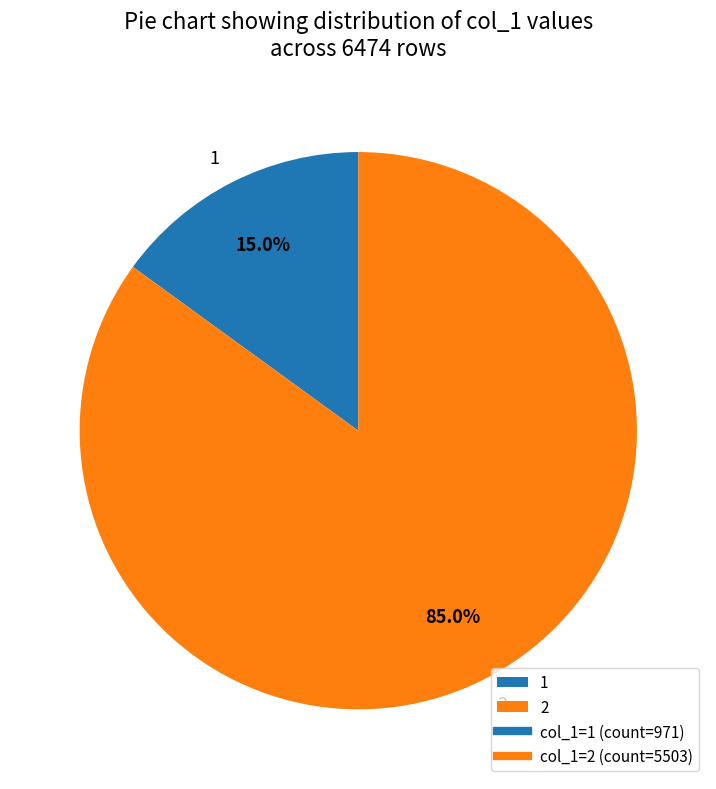

What percentage is the 1 slice, to the nearest percent?

15%